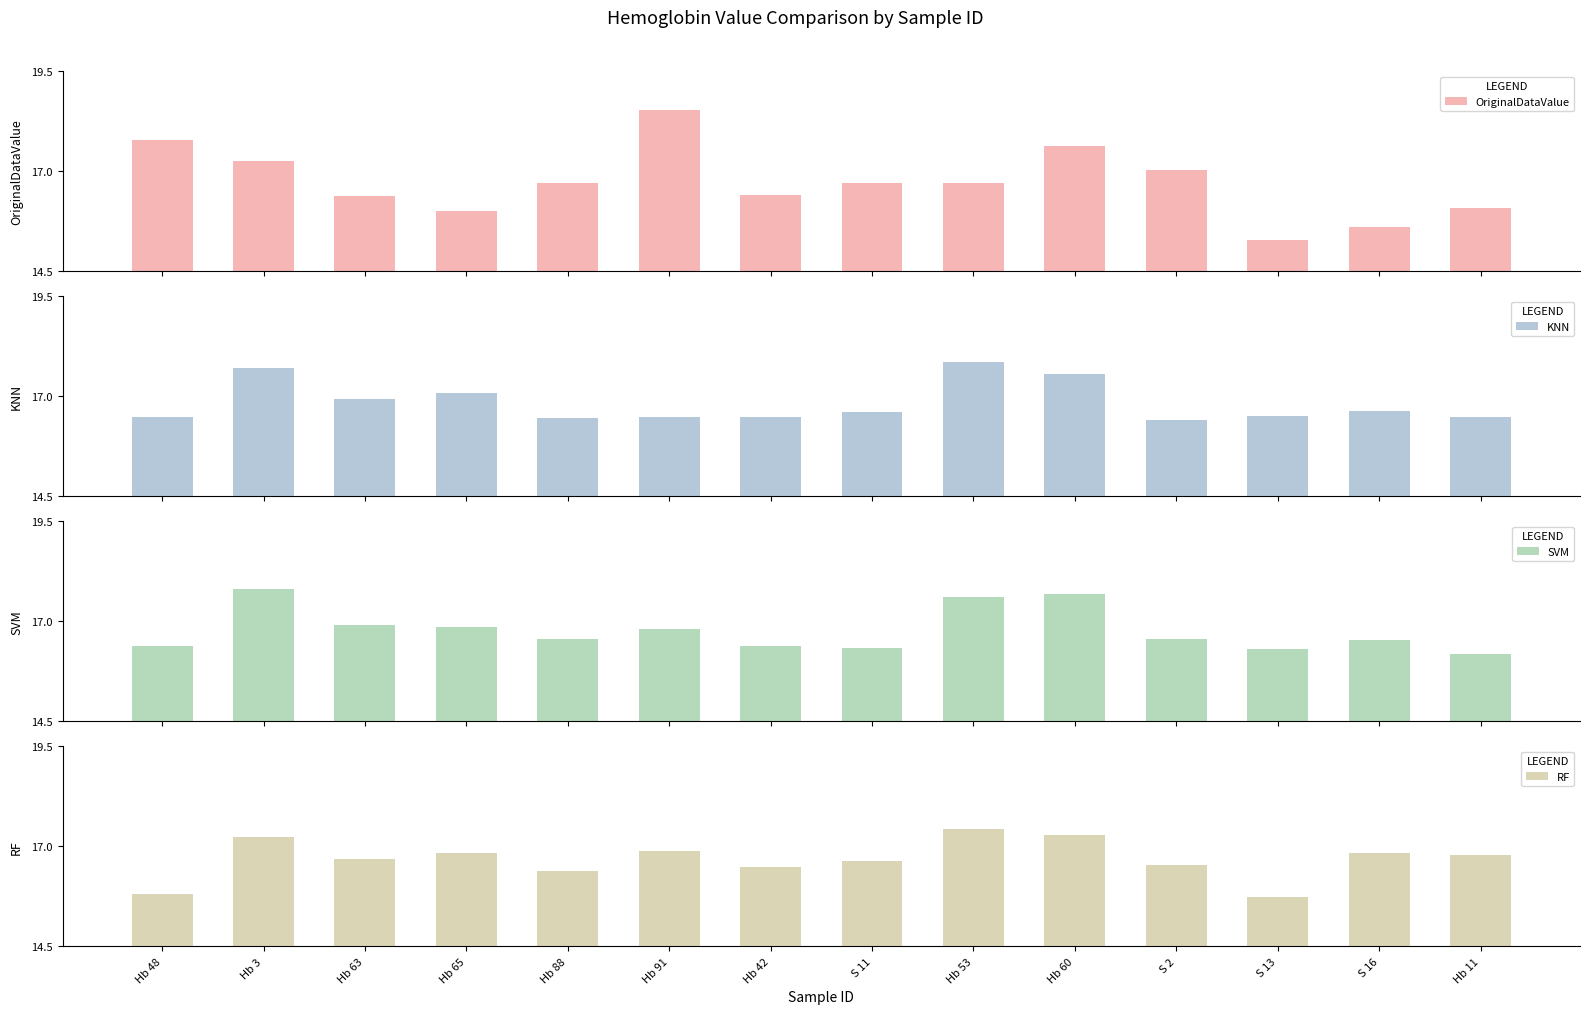

Is the value of RF at Hb 53 greater than the value of SVM at S 16?

Yes